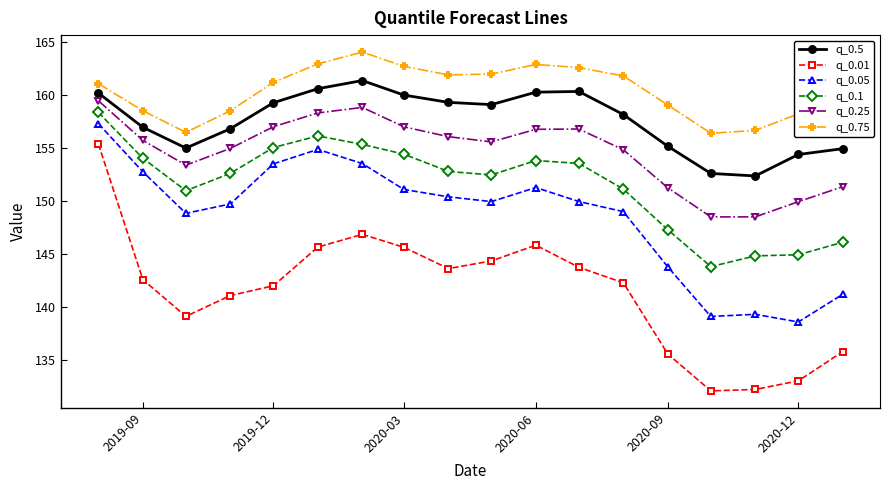

How many data points does each series have?

18